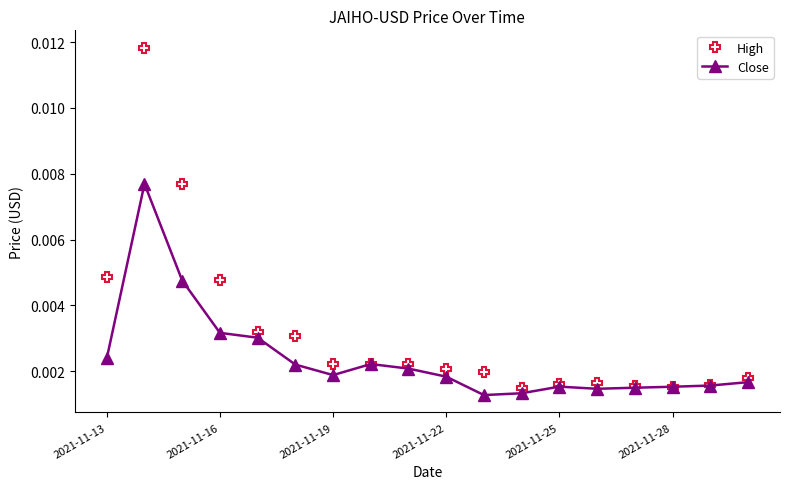

True or false: Close has more than 2 points higher than both neighbors.

True